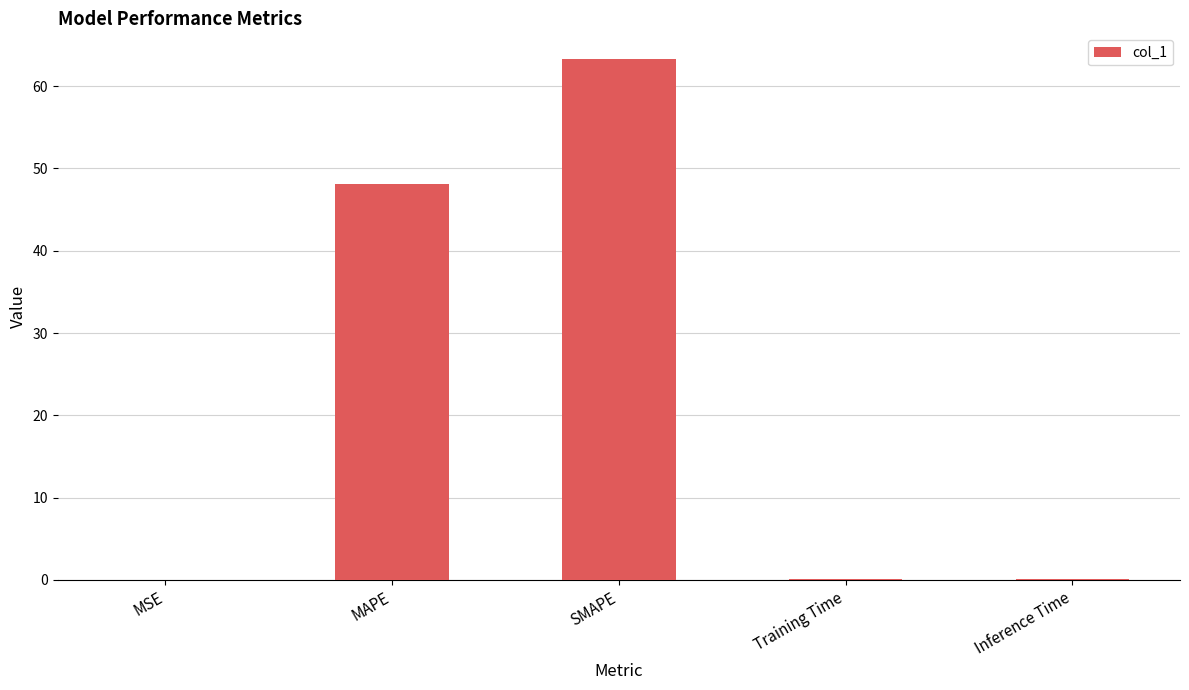

The value at SMAPE is 101.7. True or false?

False